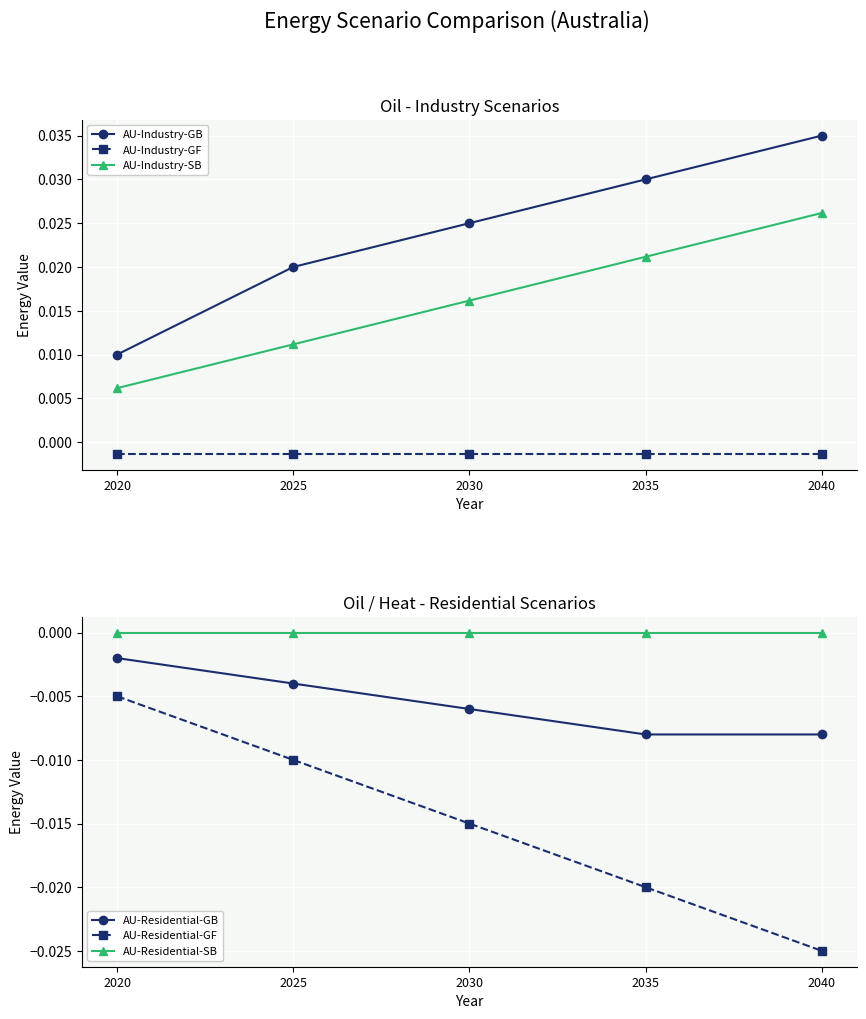

Which series has the largest total across all categories?

AU-Industry-GB